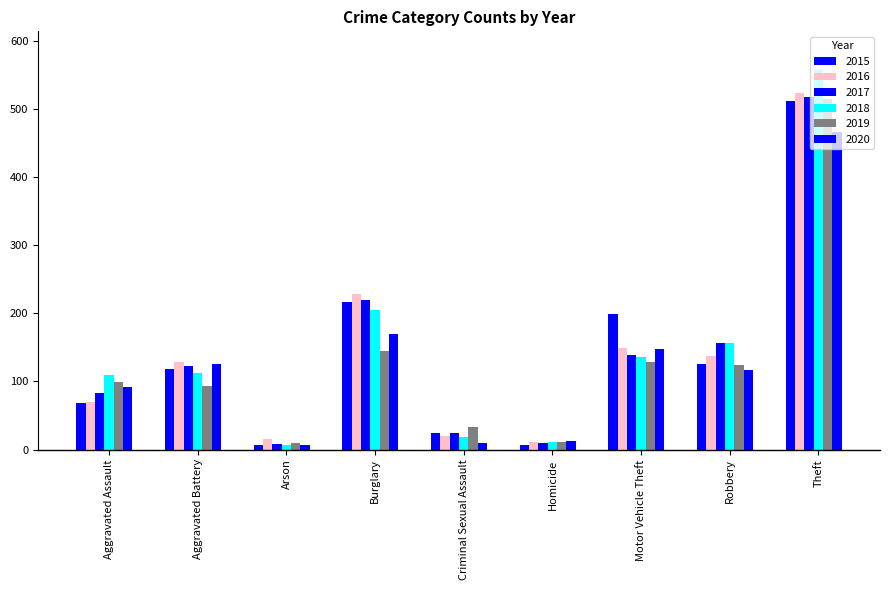

What position from the right is Criminal Sexual Assault?

5